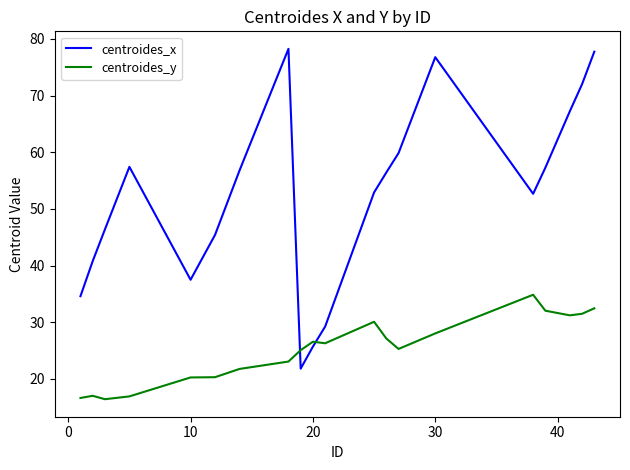

What are all the series names shown in the legend?

centroides_x, centroides_y